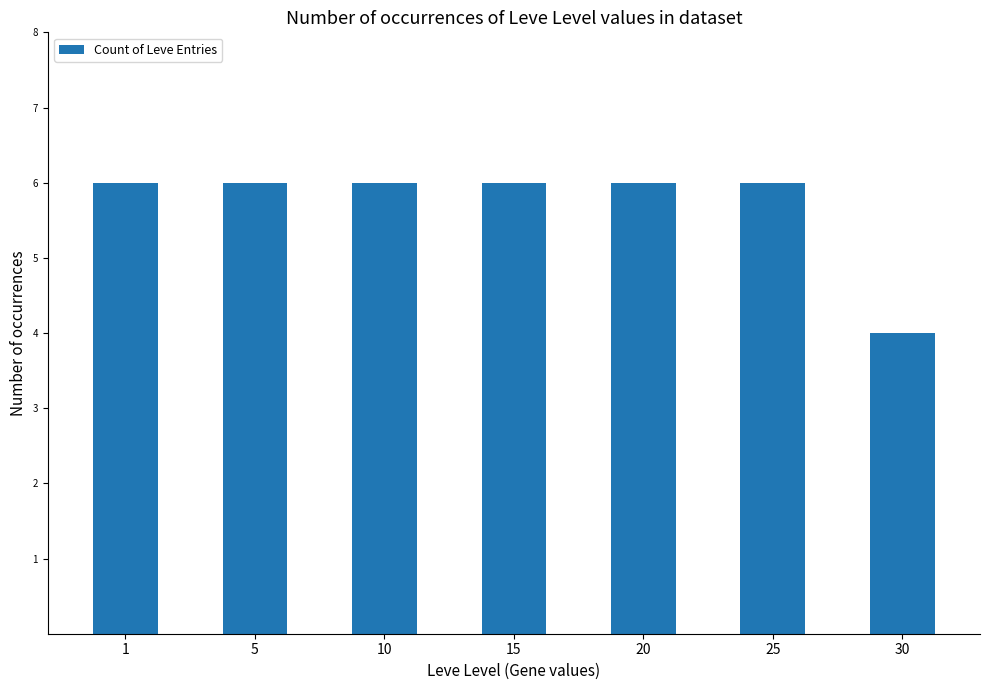

Reading left to right, transcribe all the data shown in this chart.

1=6	5=6	10=6	15=6	20=6	25=6	30=4